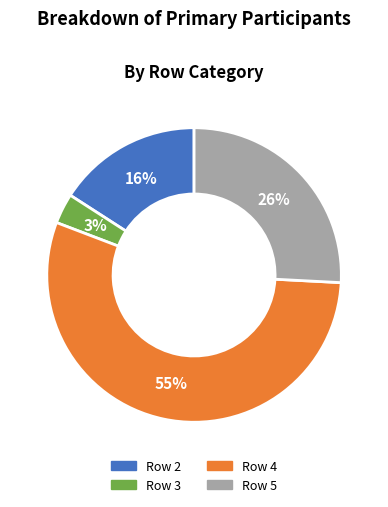

To the nearest percent, what is the average slice percentage?

25%